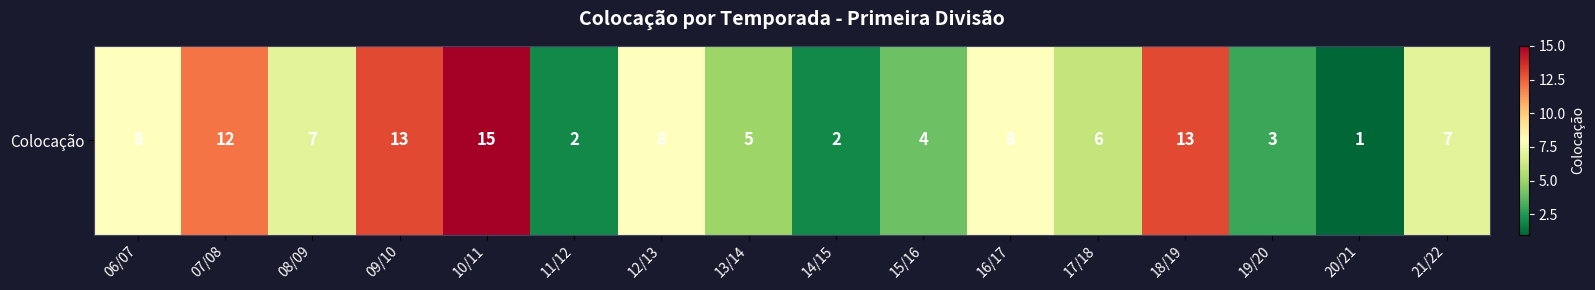

What is the greatest value displayed?

15